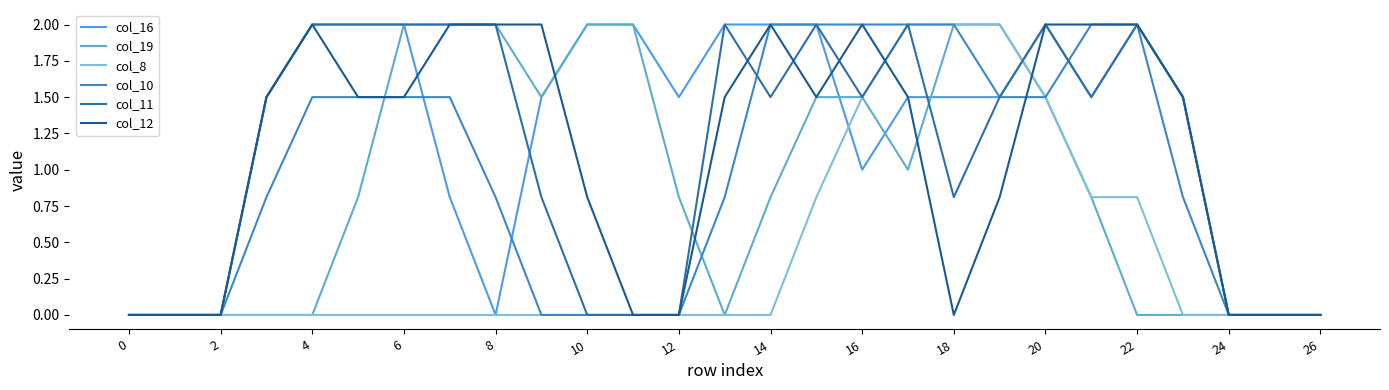

Does the chart display data point markers on the line(s)?

No